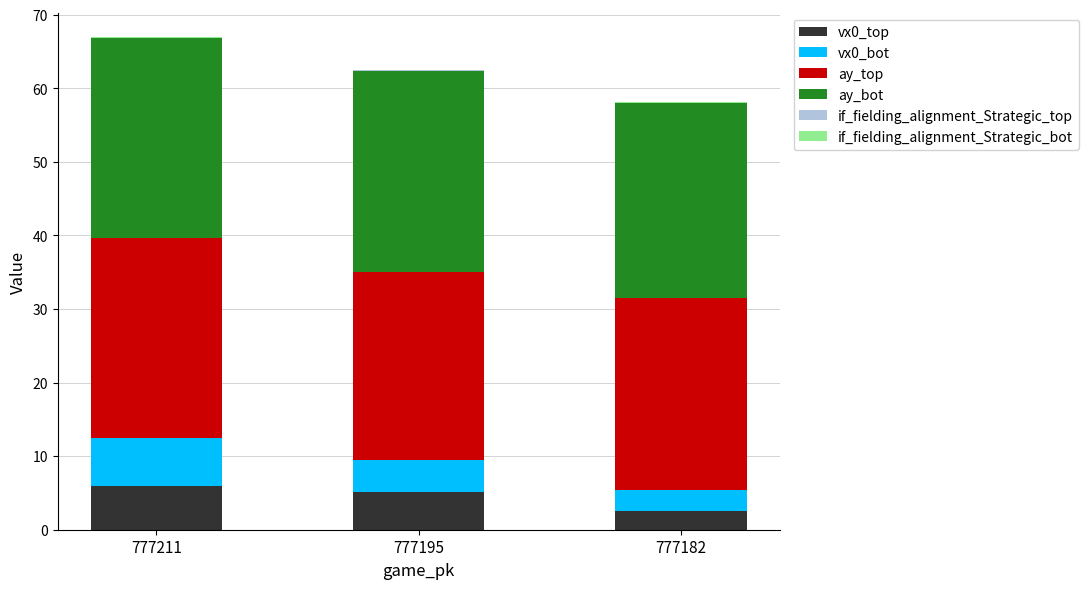

True or false: vx0_top has a value of 5.2 at 777195.

True